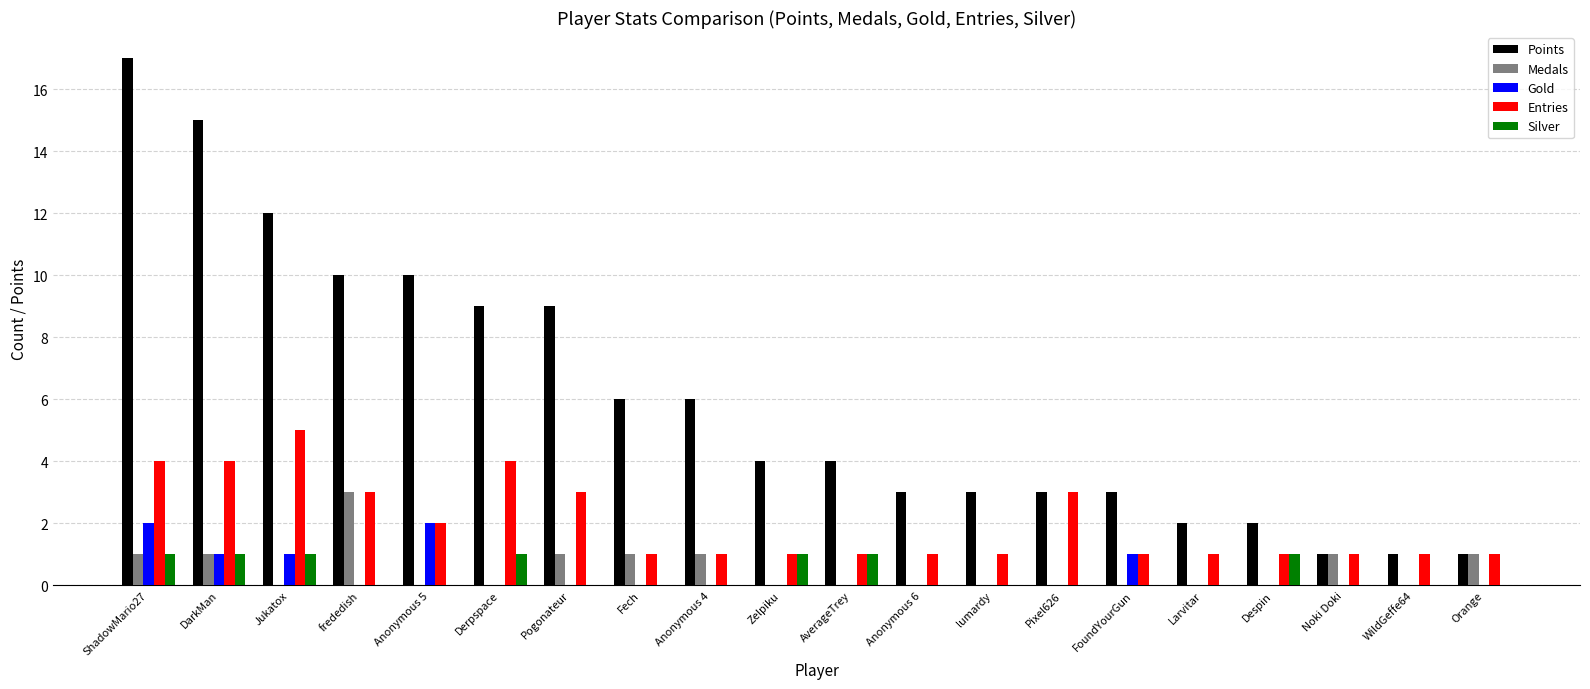

Which series has the widest spread of values?

Points